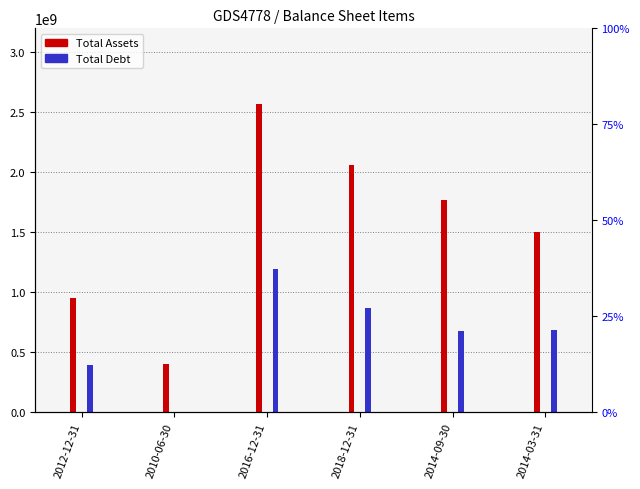

What is the value of the Total Assets bar at the 1st from the left?

950911500